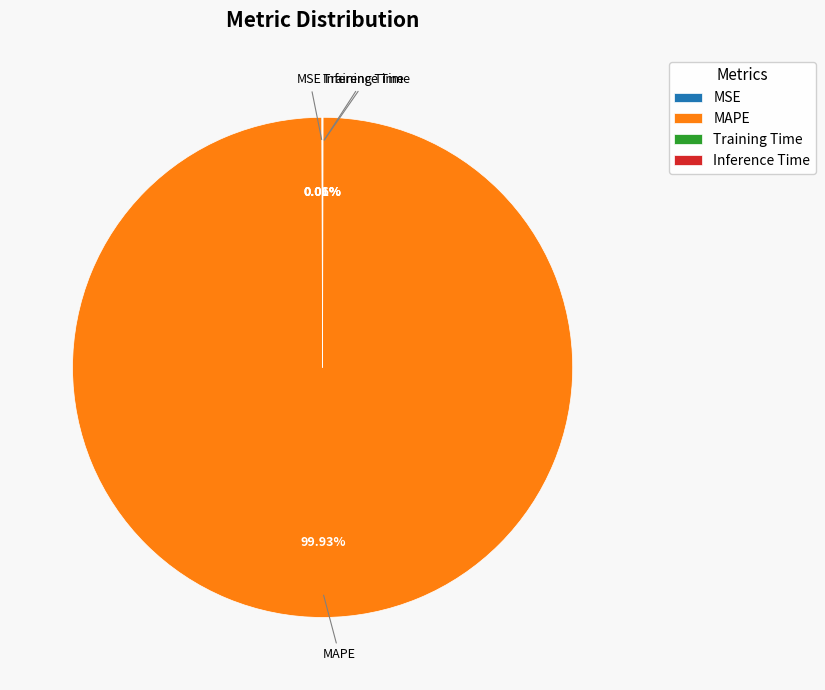

Which slice represents more than half of the pie?

MAPE